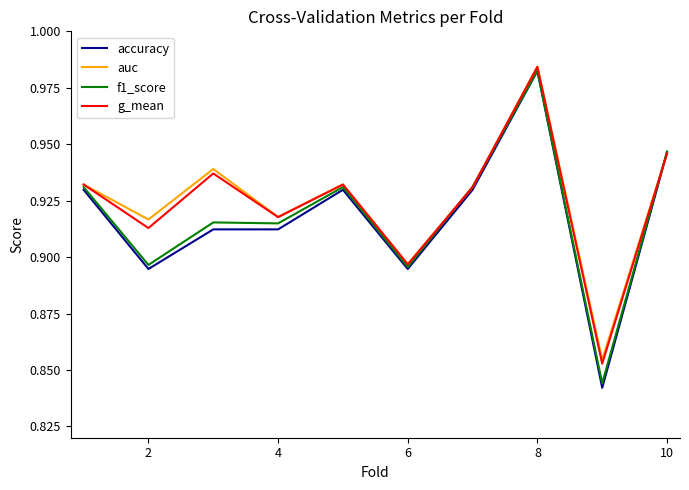

Which series has the largest range (max minus min)?

accuracy